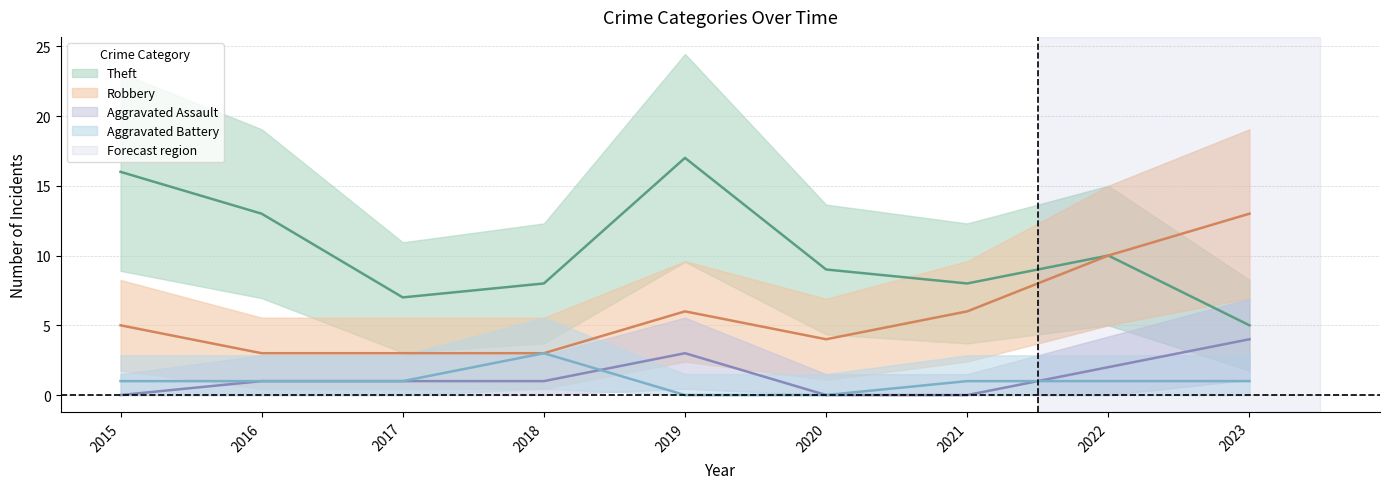

The value of Robbery at 2020 is 6. True or false?

False